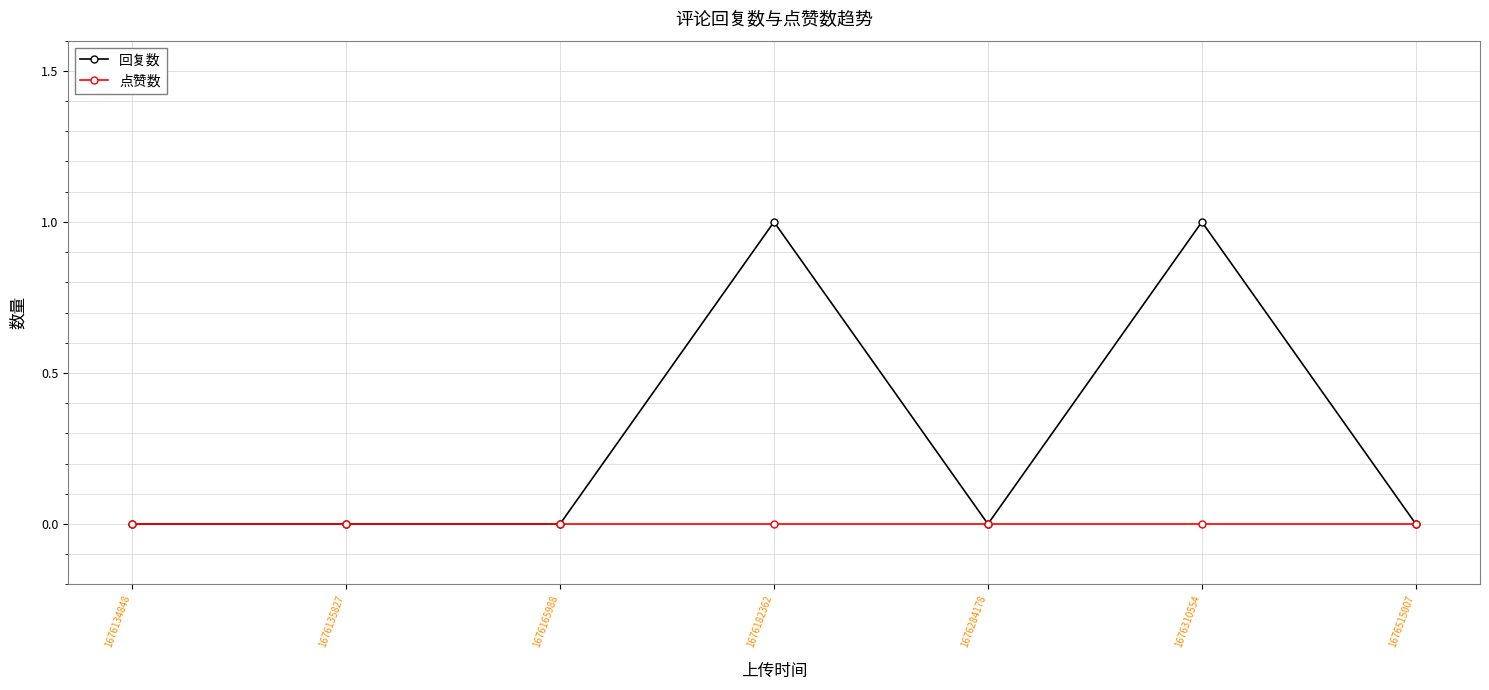

Which series has the largest total across all categories?

回复数